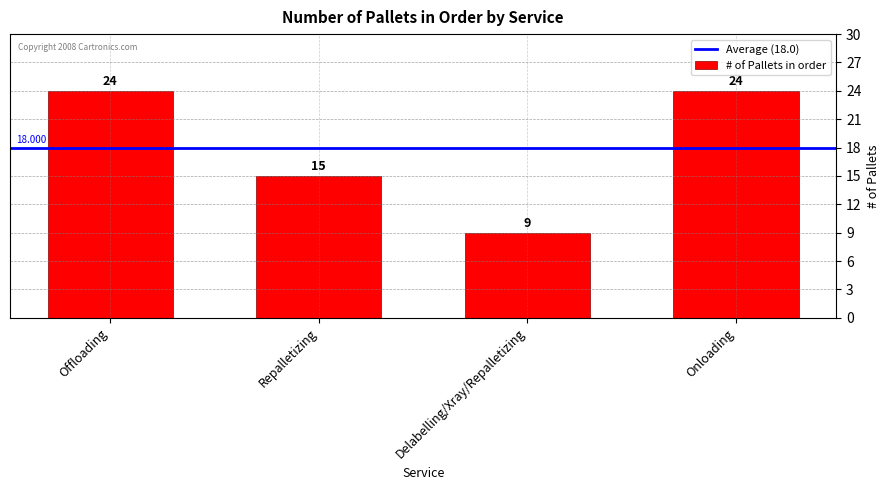

What is the label of the 1st bar from the left?

Offloading